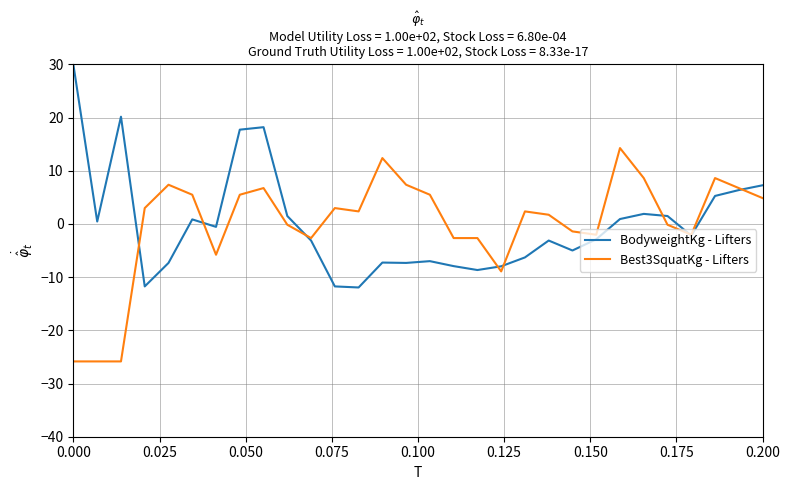

Rank the series by their maximum value, from highest to lowest.

BodyweightKg - Lifters, Best3SquatKg - Lifters